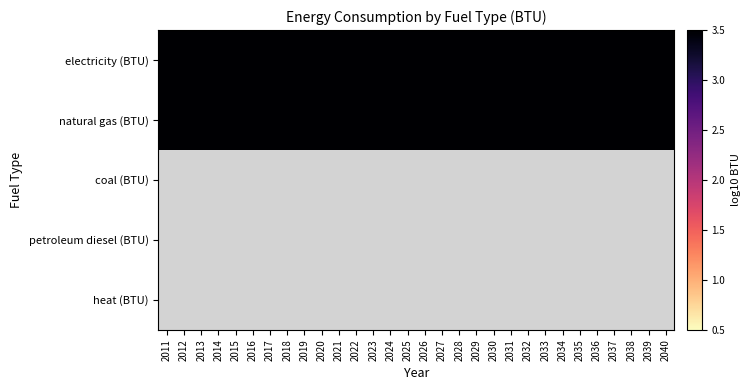

What is the minimum value shown in the chart?

13.5